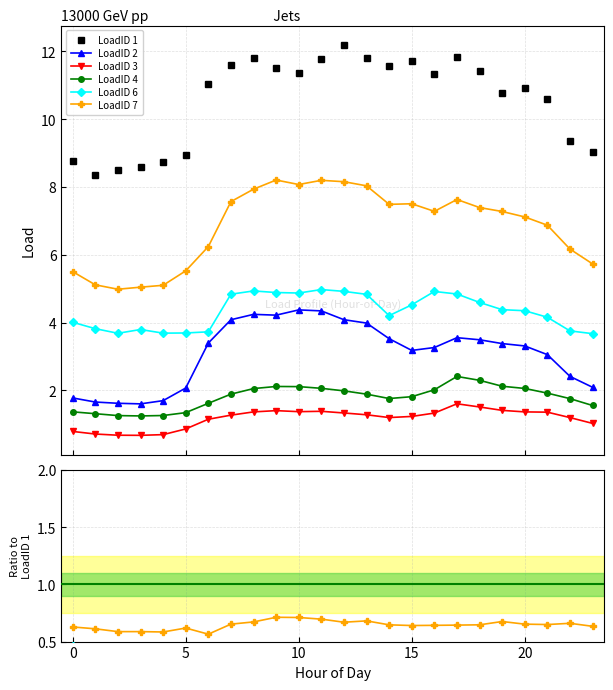

True or false: LoadID 1 and LoadID 6 intersect in this chart.

False